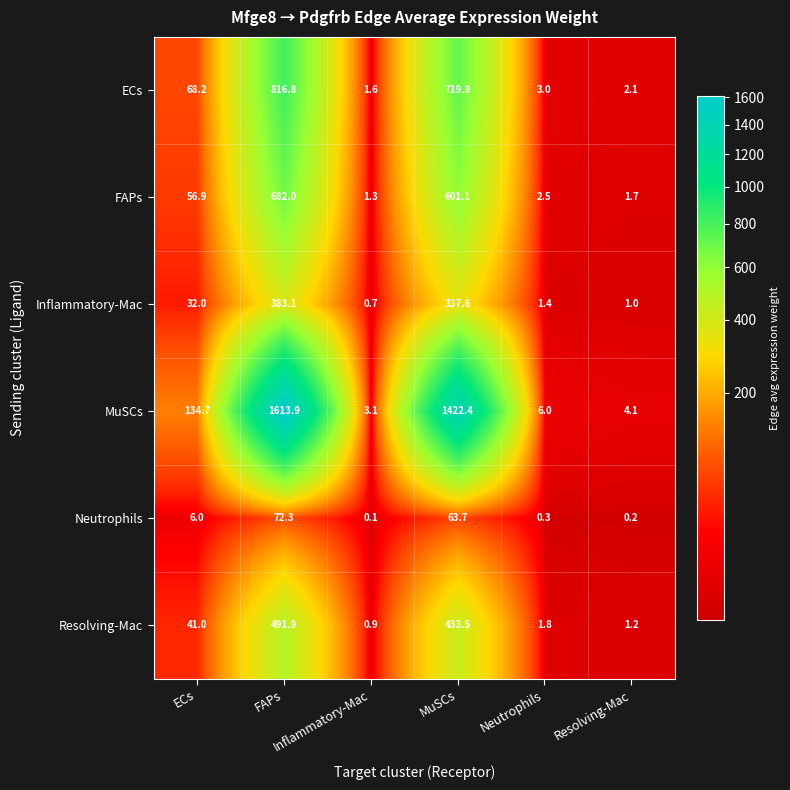

What is the greatest value displayed?

1613.9